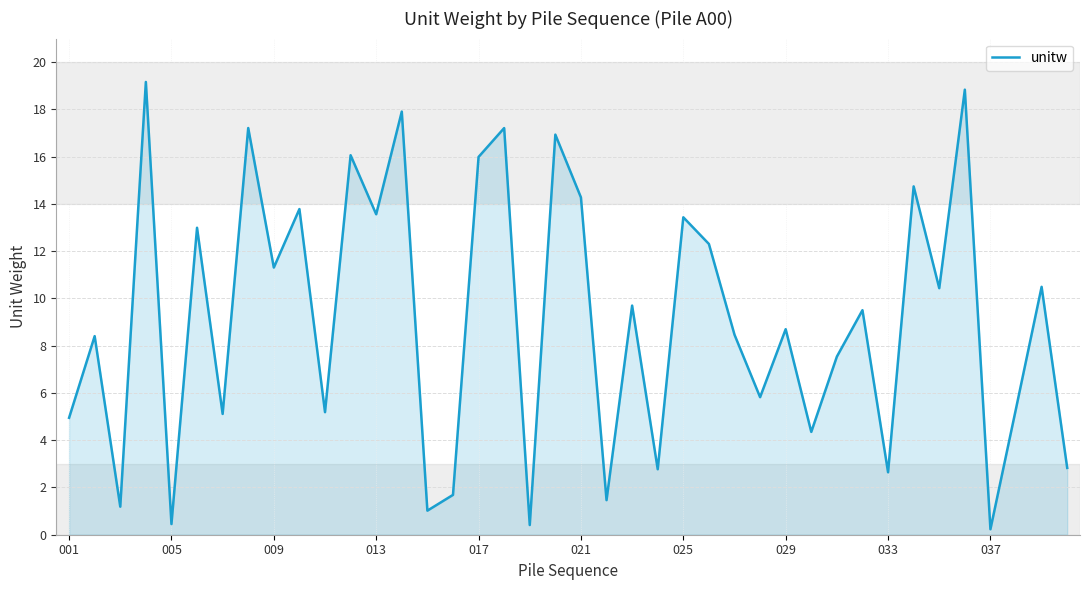

How many lines are shown in the chart?

1